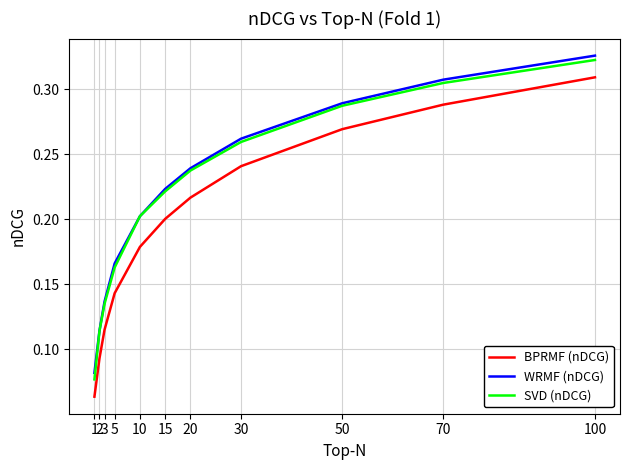

Does the chart have visible grid lines?

Yes